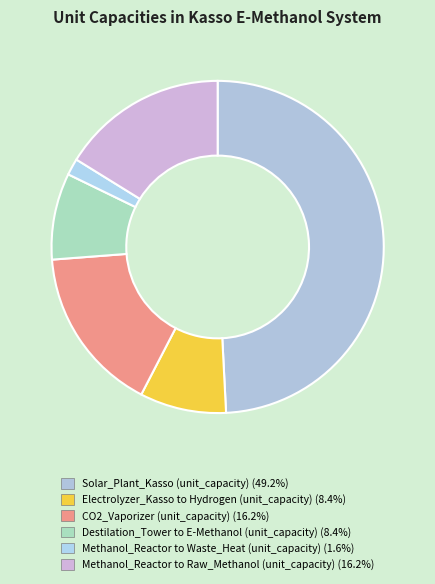

To the nearest percent, what is the combined percentage of Methanol_Reactor to Waste_Heat (unit_capacity) and CO2_Vaporizer (unit_capacity)?

18%